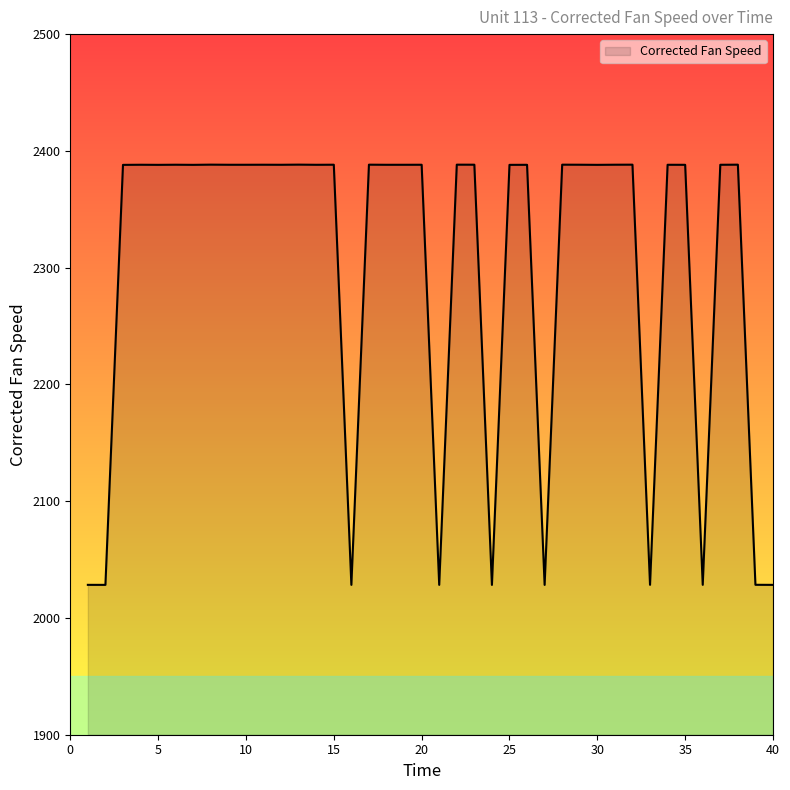

What is the difference between the maximum and minimum values?

359.9